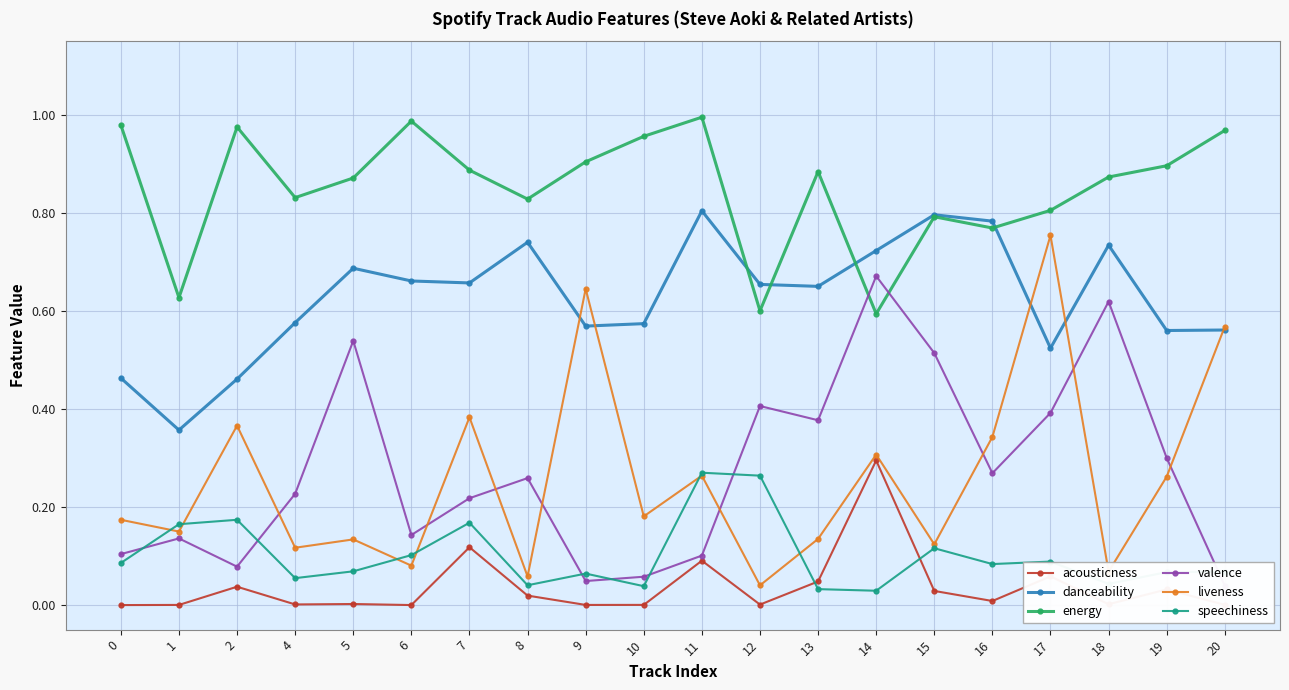

After their last crossing, which series has the higher values: danceability or liveness?

liveness